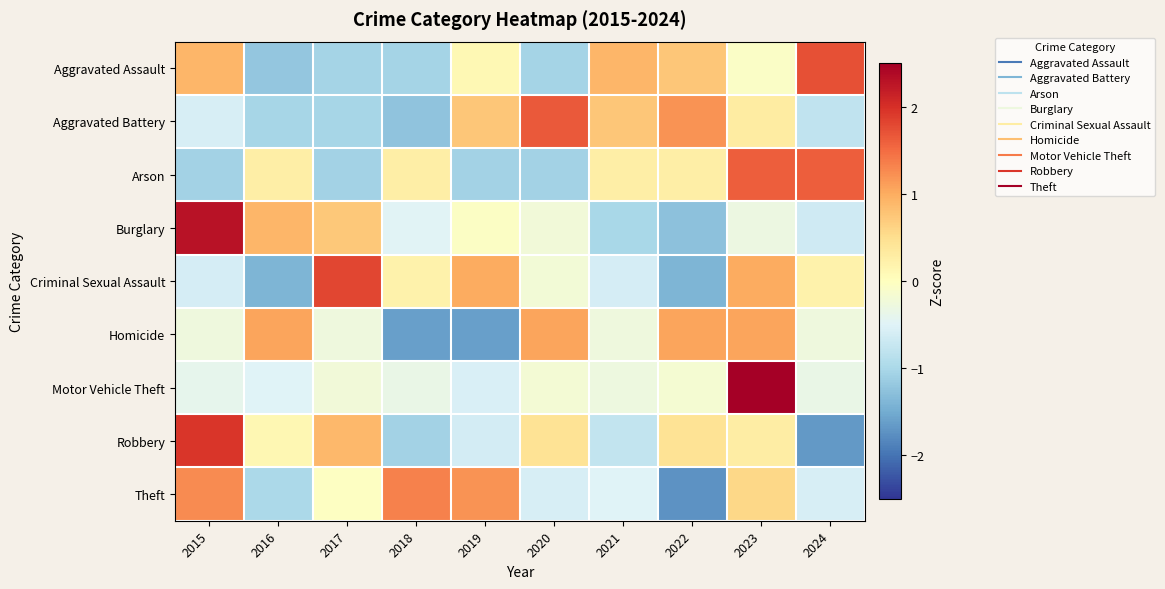

What is the greatest value displayed?

3.0